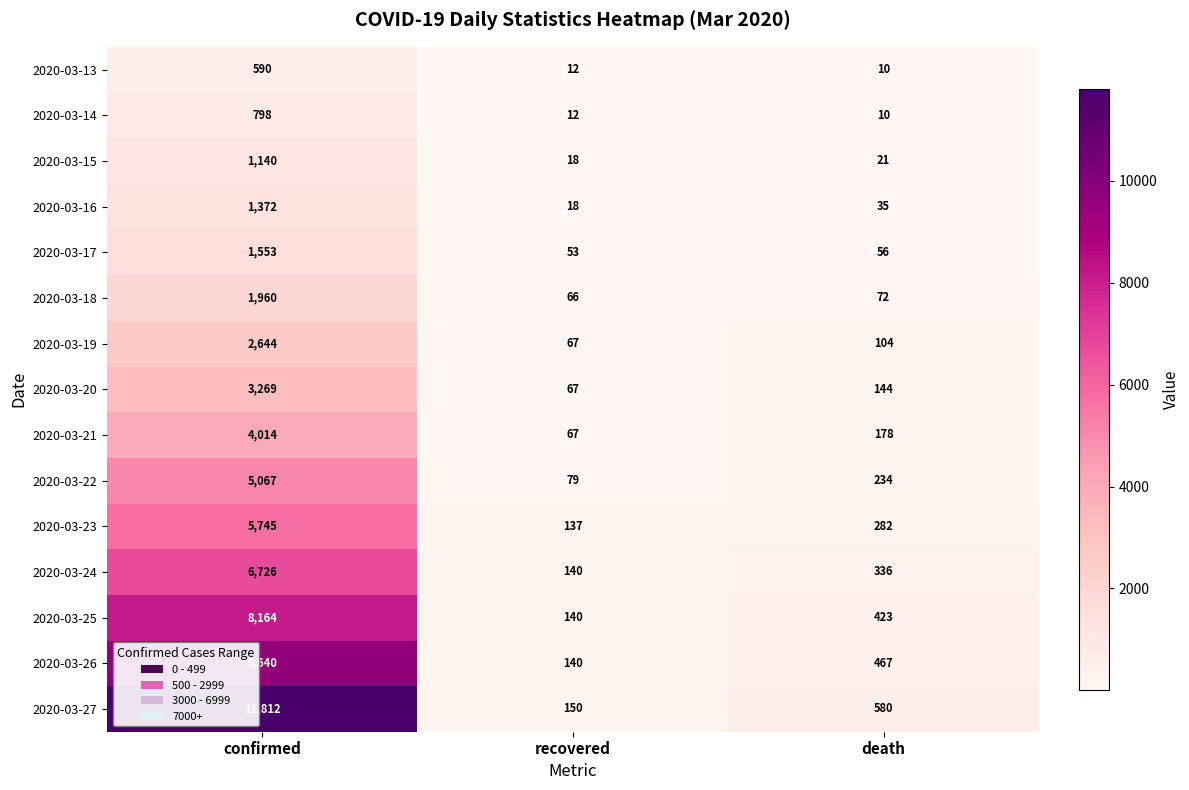

What is the average value of the 2020-03-14 series?

273